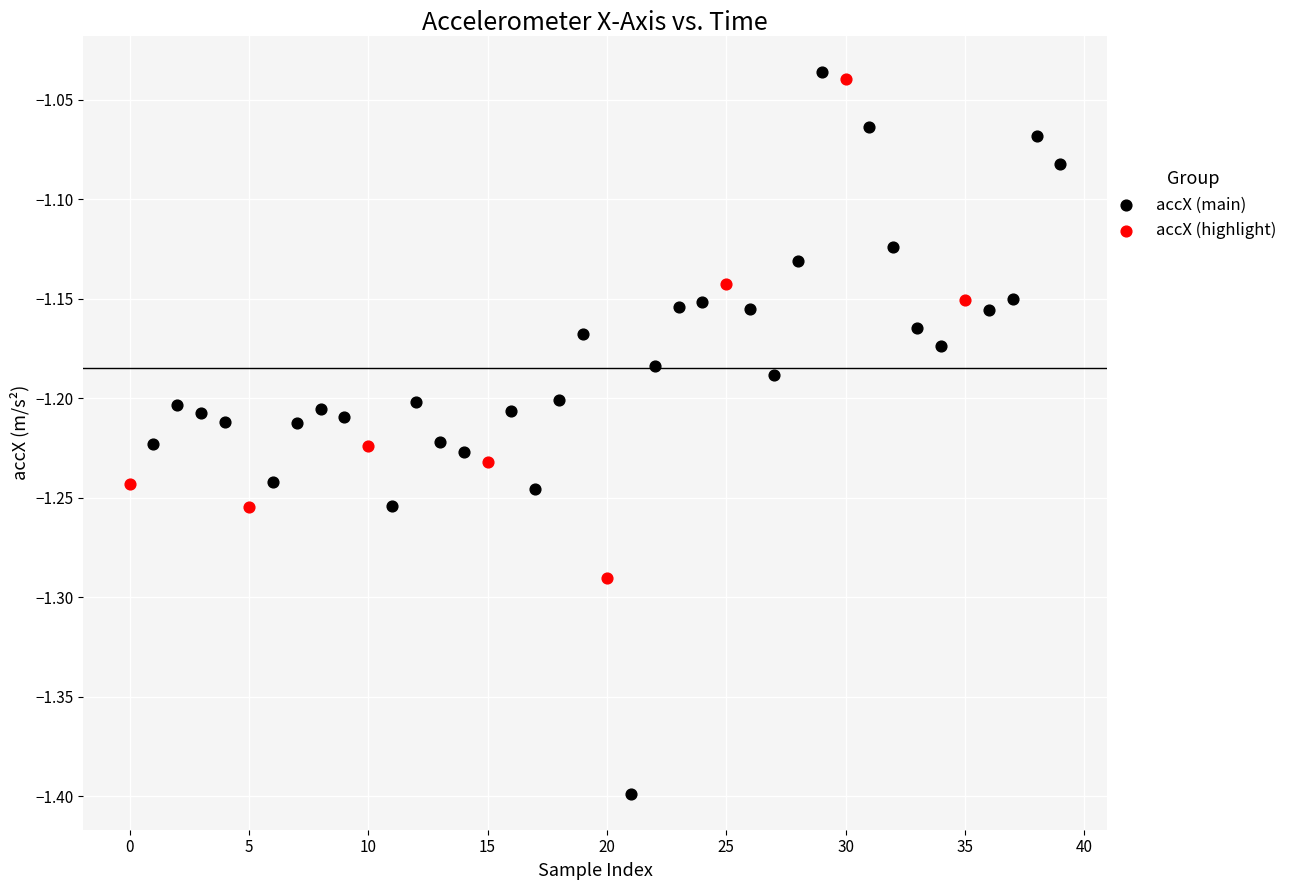

Which series reaches the minimum Y coordinate?

accX (main)